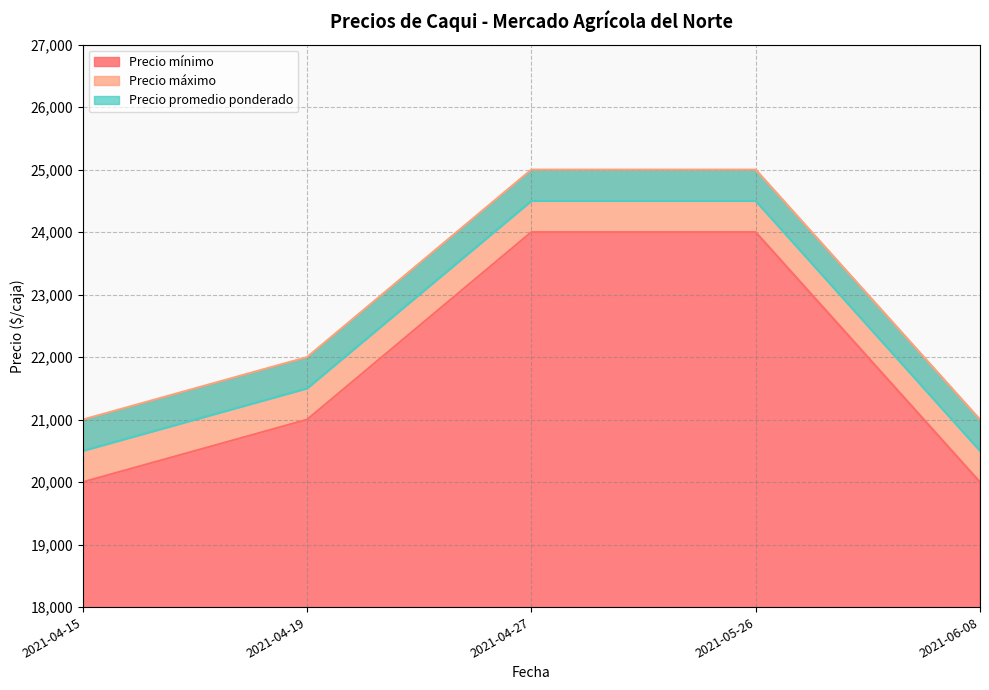

Which has a higher value, 2021-05-26 or 2021-04-15?

2021-05-26